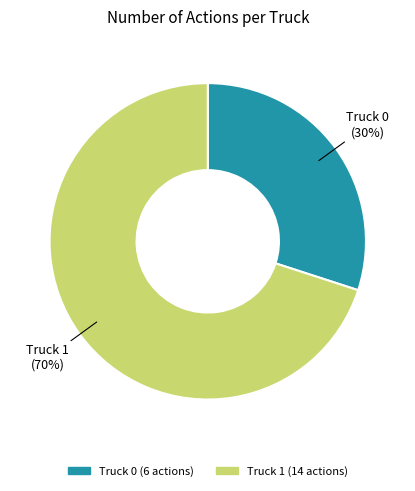

How many segments does this pie chart have?

2